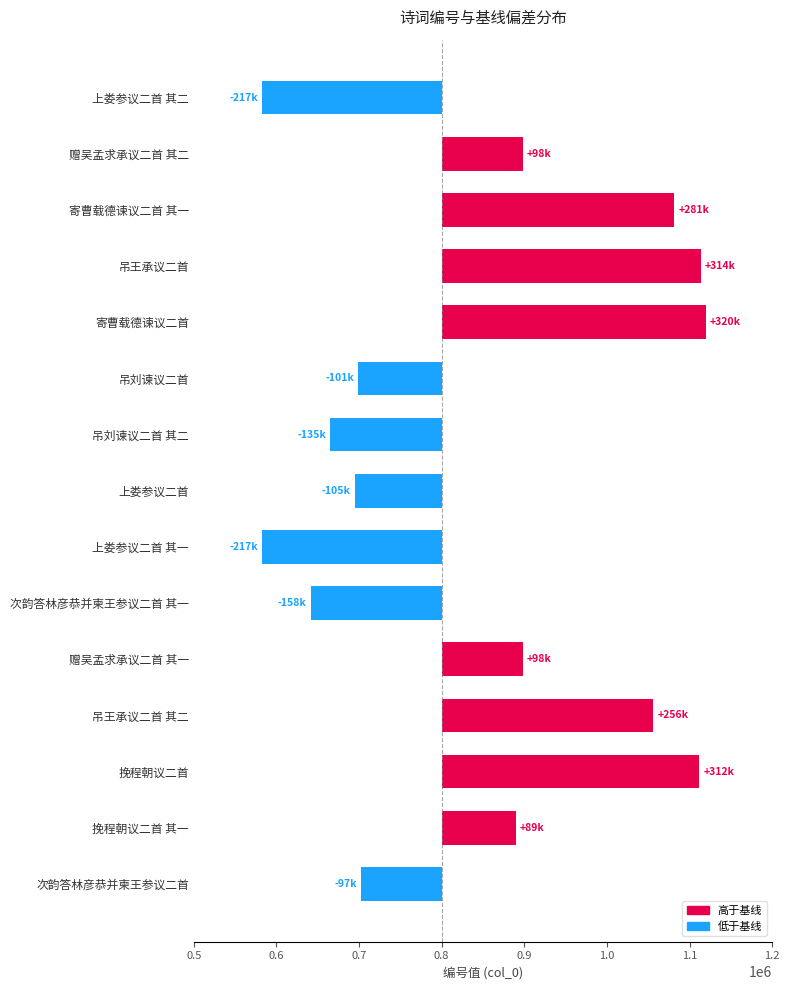

True or false: the data shows -158384 at 次韵答林彦恭并柬王参议二首 其一.

True